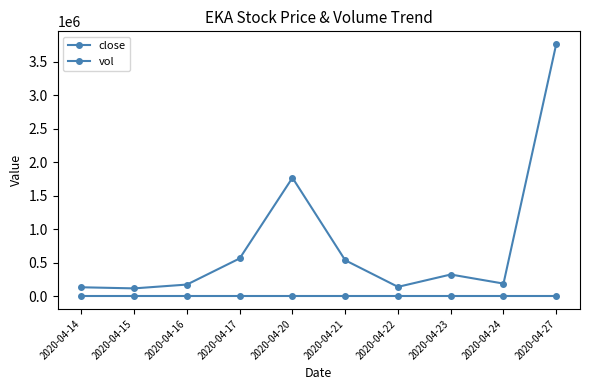

Rank the categories by vol value from lowest to highest.

2020-04-15, 2020-04-14, 2020-04-22, 2020-04-16, 2020-04-24, 2020-04-23, 2020-04-21, 2020-04-17, 2020-04-20, 2020-04-27